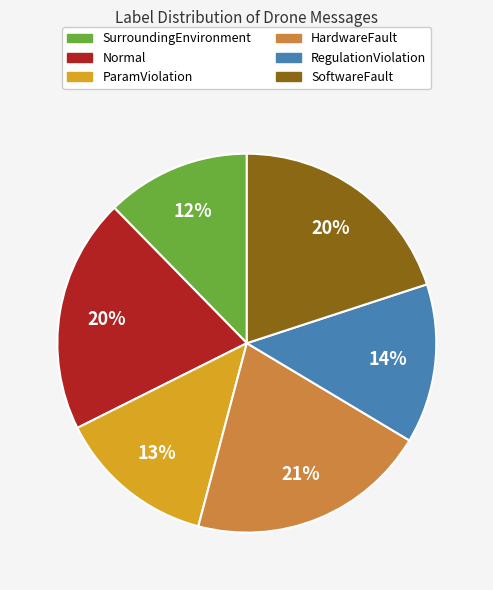

Is there any slice that represents more than half of the pie?

No